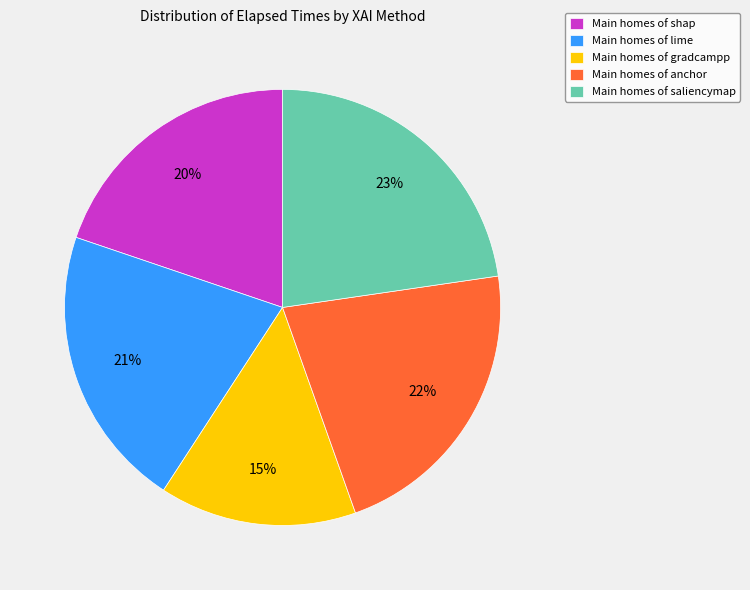

What is the largest slice in the pie chart?

Main homes of saliencymap